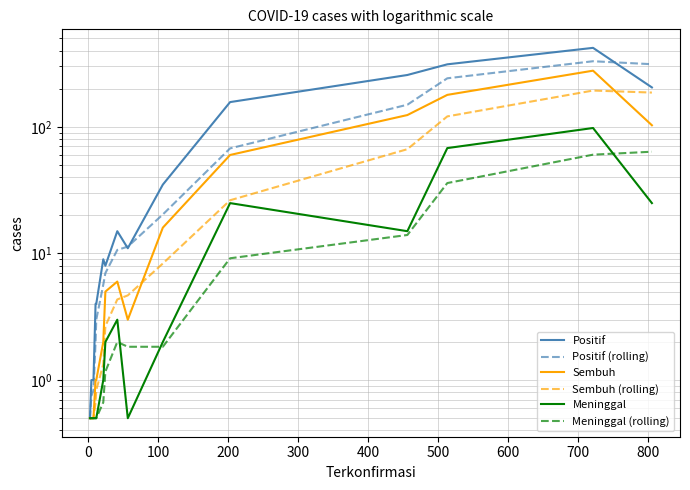

Between 900 and 800, which is larger?

900